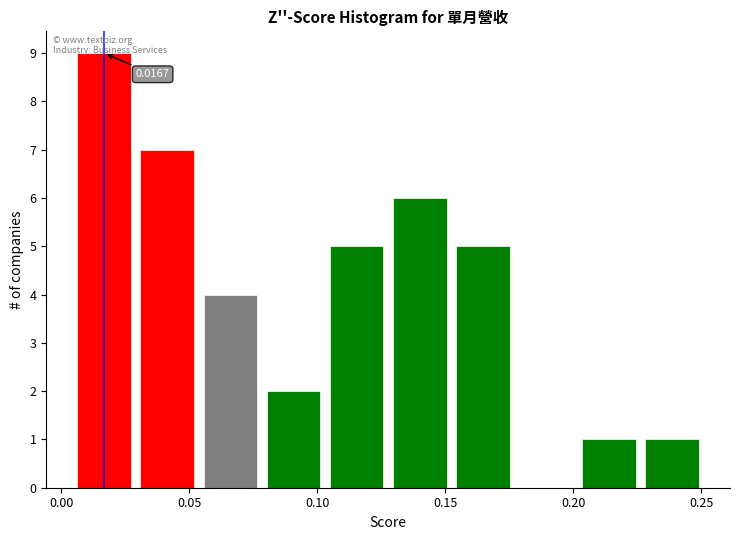

Which range on the x-axis has the tallest bar?

0.005 to 0.030